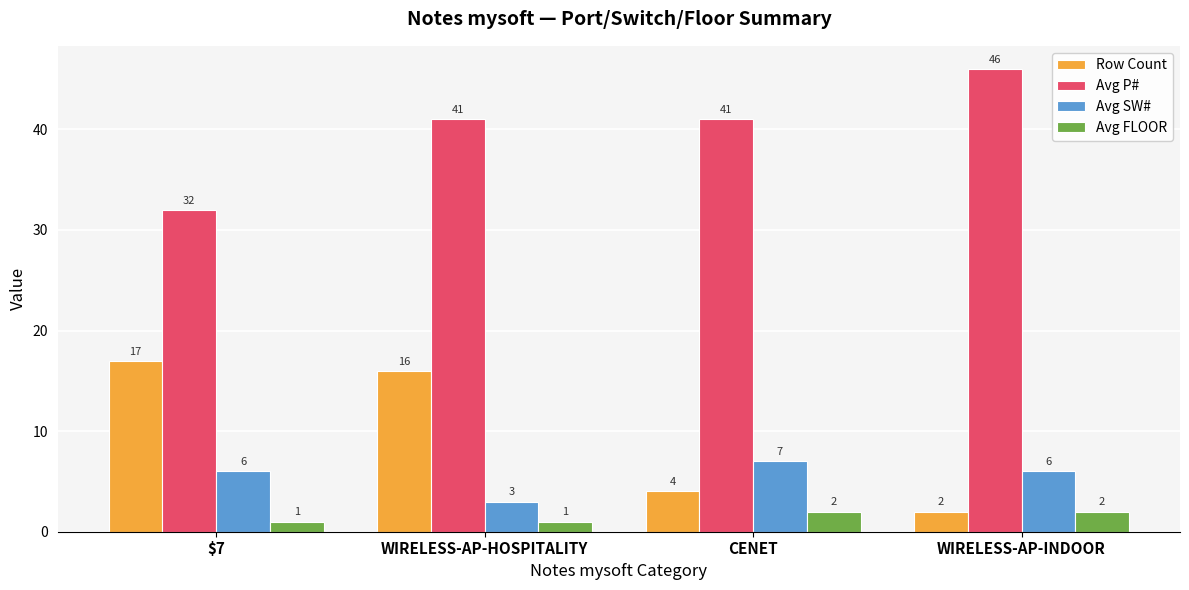

Reading left to right, transcribe all the data shown in this chart.

Row Count: $7=17	WIRELESS-AP-HOSPITALITY=16	CENET=4	WIRELESS-AP-INDOOR=2
Avg P#: $7=32	WIRELESS-AP-HOSPITALITY=41	CENET=41	WIRELESS-AP-INDOOR=46
Avg SW#: $7=6	WIRELESS-AP-HOSPITALITY=3	CENET=7	WIRELESS-AP-INDOOR=6
Avg FLOOR: $7=1	WIRELESS-AP-HOSPITALITY=1	CENET=2	WIRELESS-AP-INDOOR=2